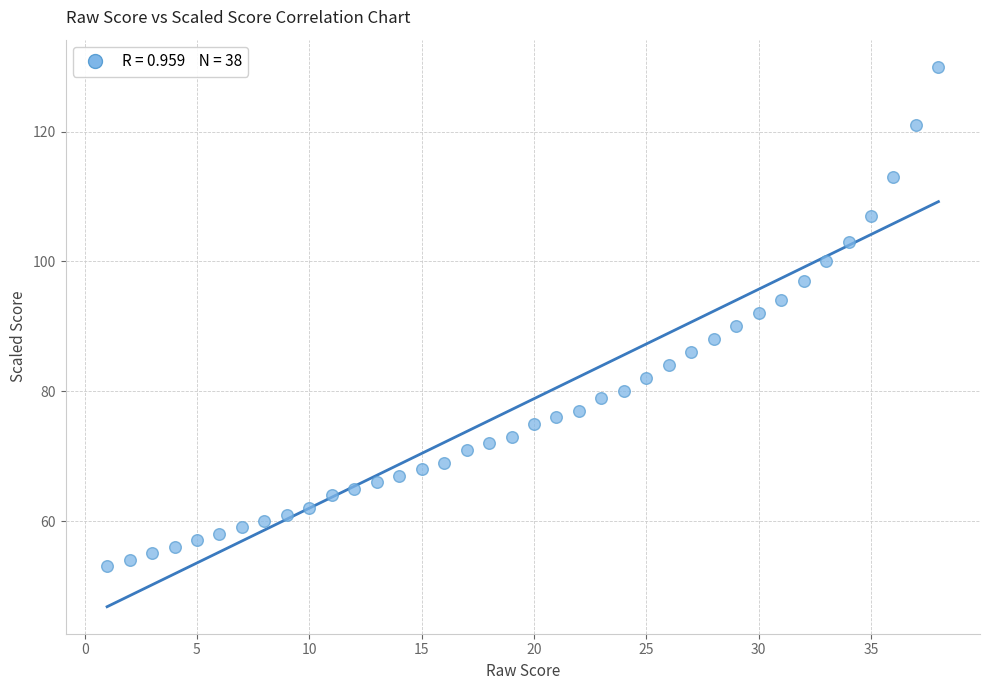

What is the range of X values (max minus min)?

37